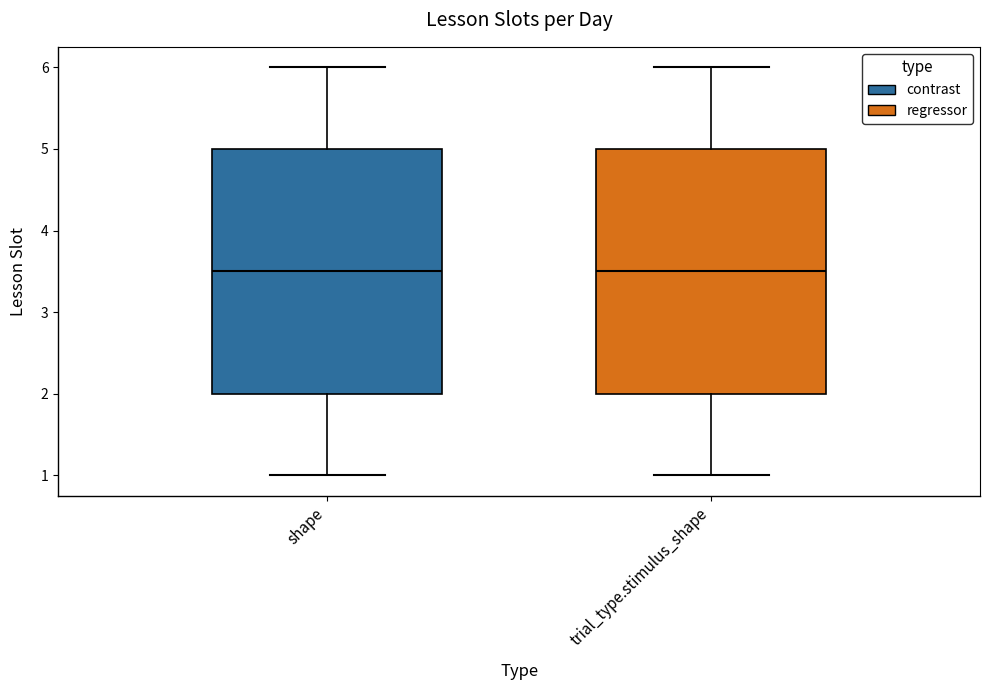

Reading left to right, transcribe this box plot: for each box, give where its median line is, the range the box spans, and where its two whiskers end, as read against the y-axis. The values are not printed on the chart, so give them approximately, as read against the axis.

shape: median 3.5, box 2.0 to 5.0, whiskers 1.0 to 6.0
trial_type.stimulus_shape: median 3.5, box 2.0 to 5.0, whiskers 1.0 to 6.0